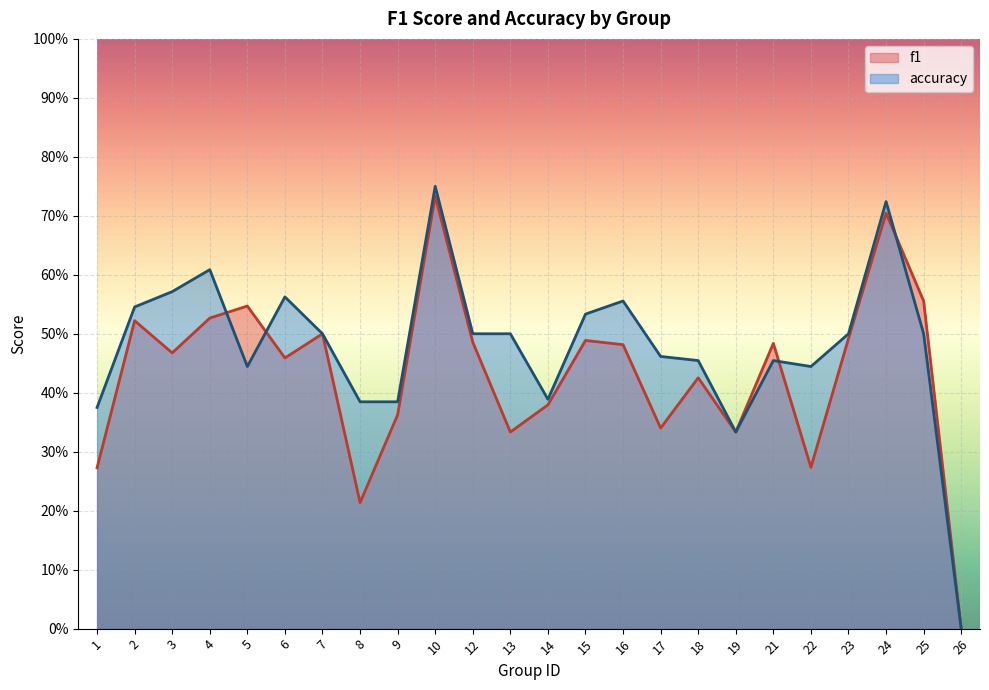

List the labels in order of accuracy value, largest first.

10, 24, 4, 3, 6, 16, 2, 15, 7, 12, 13, 23, 25, 17, 18, 21, 5, 22, 14, 8, 9, 1, 19, 26